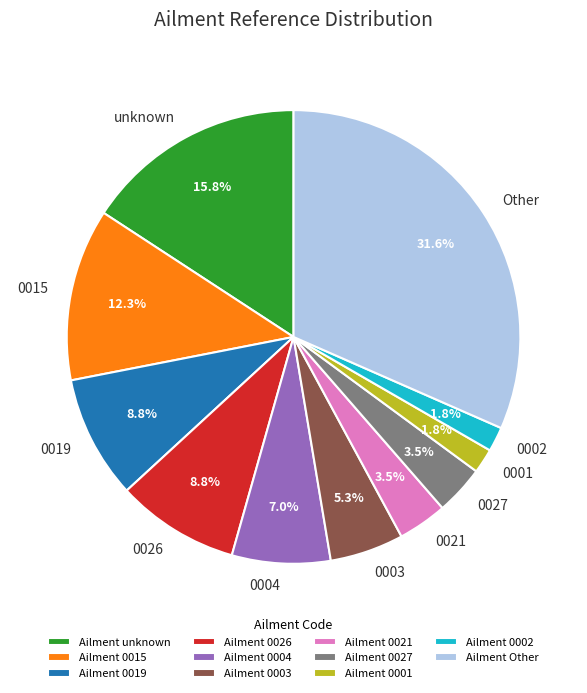

Is there a majority slice in this chart?

No